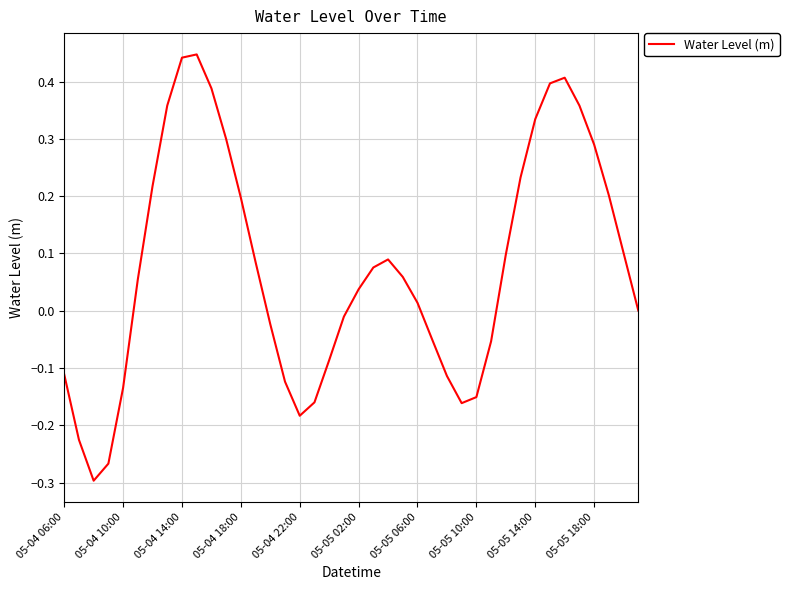

What is the difference between the maximum and minimum values?

0.7